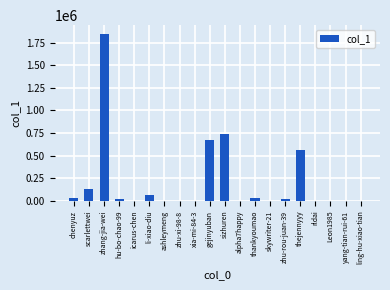

Which has a higher value, li-xiao-diu or yang-tian-rui-61?

li-xiao-diu